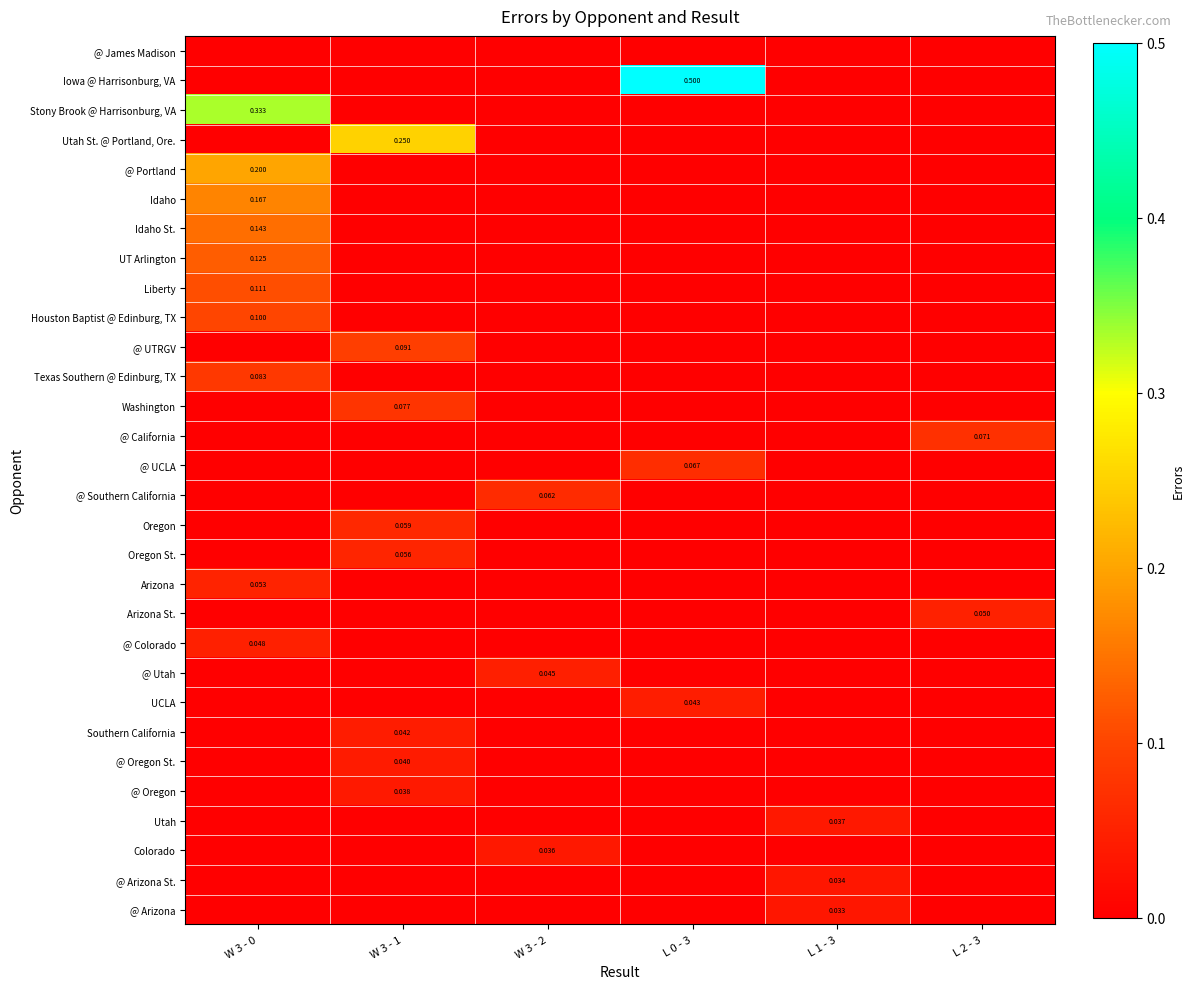

Which series has the largest total across all categories?

Iowa @ Harrisonburg, VA